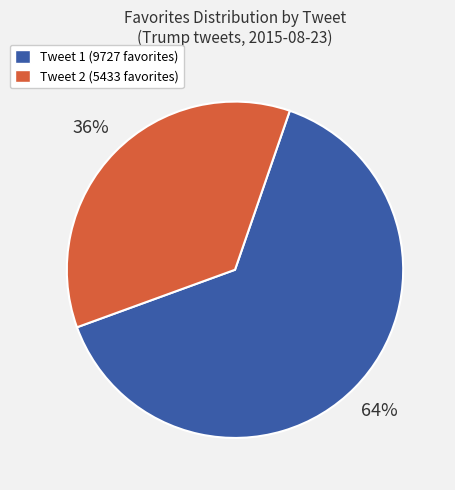

To the nearest percent, what is the difference between the largest and smallest slice percentages?

28%